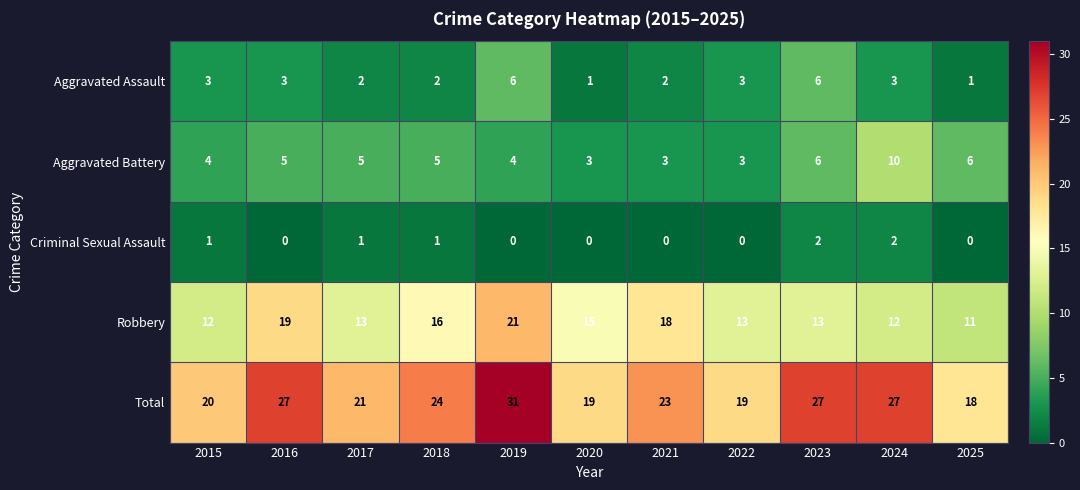

What is the greatest value displayed?

31